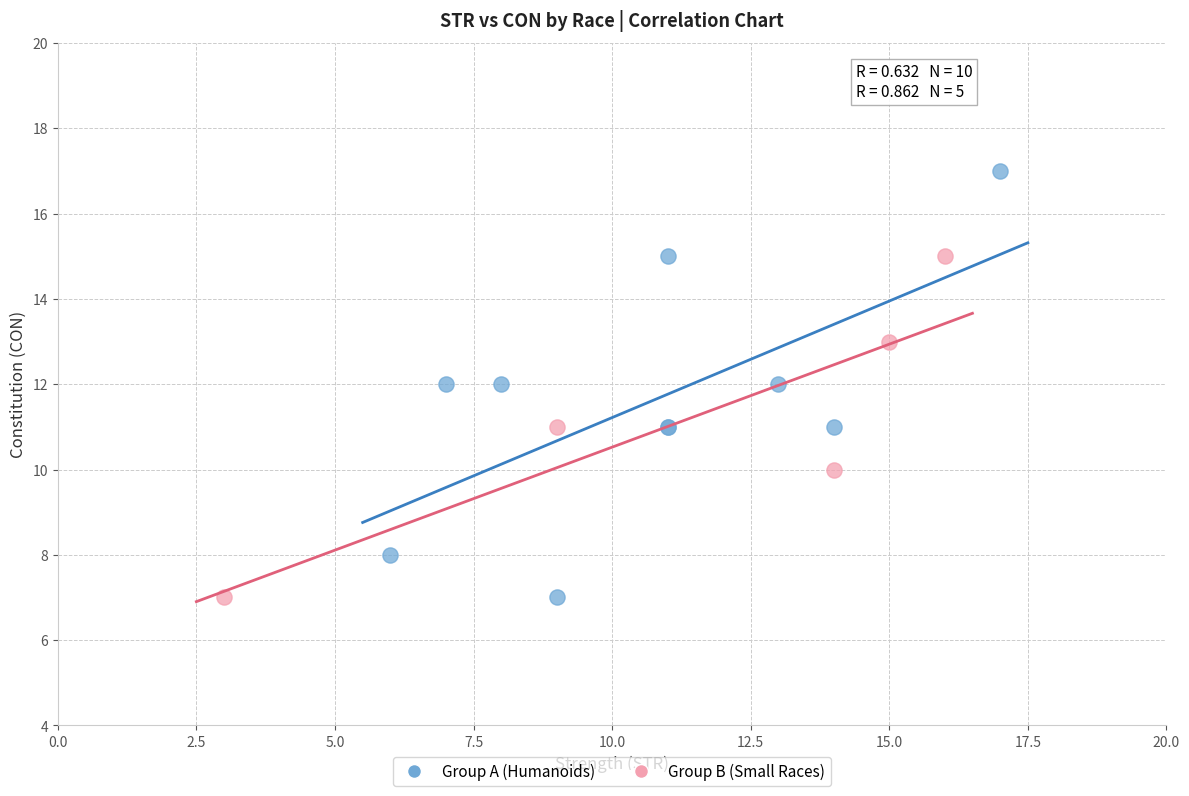

Which series reaches the maximum Y coordinate?

Group A (Humanoids)